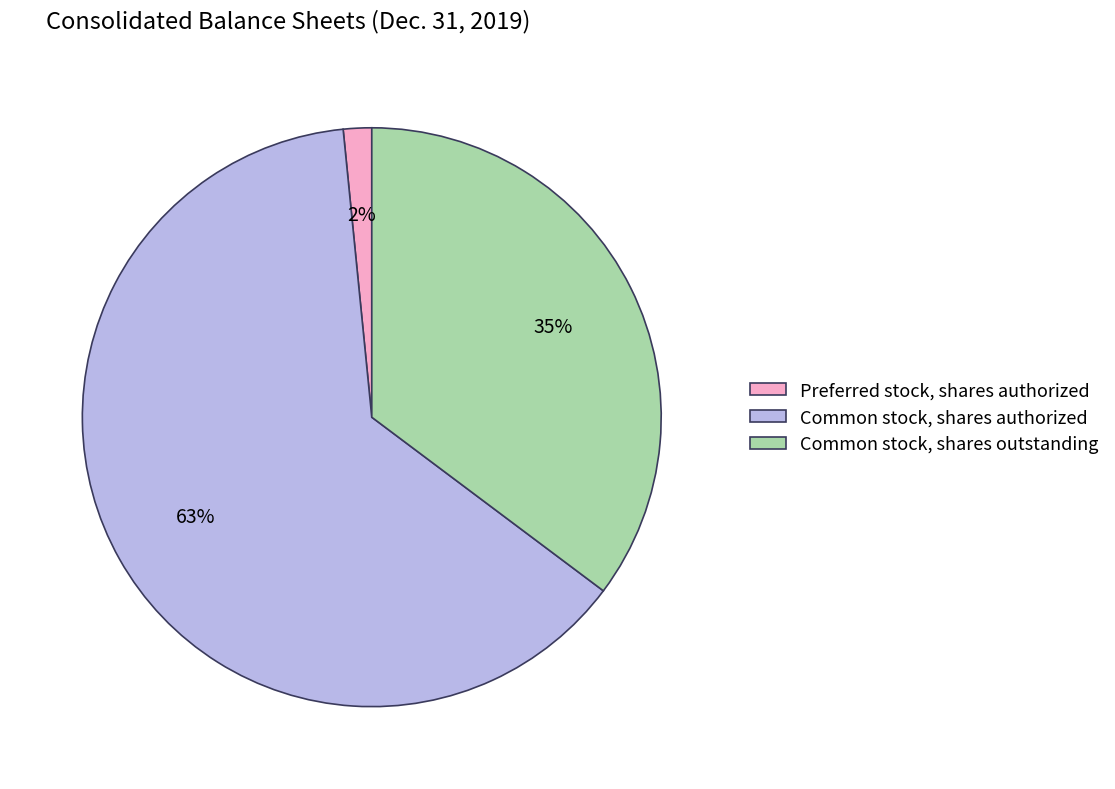

Rank the categories by value from lowest to highest.

Preferred stock, shares authorized, Common stock, shares outstanding, Common stock, shares authorized